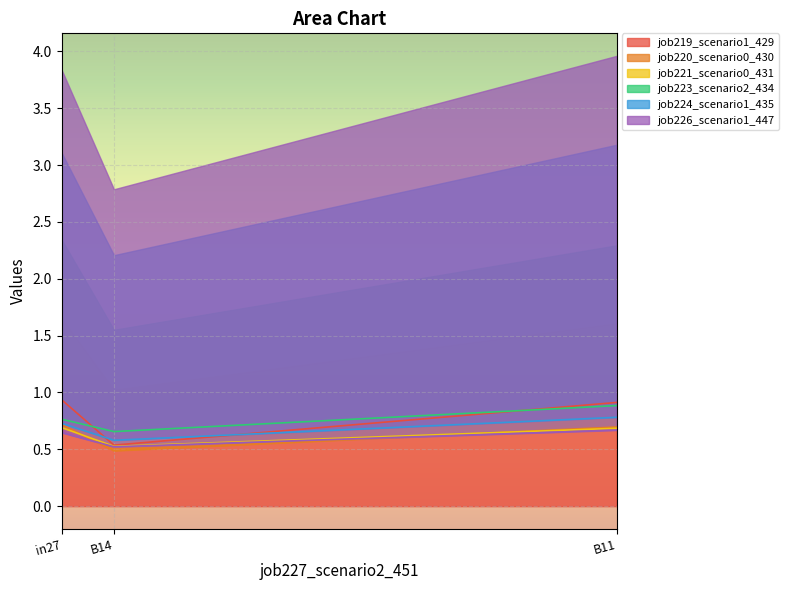

Count the number of categories in the chart.

3